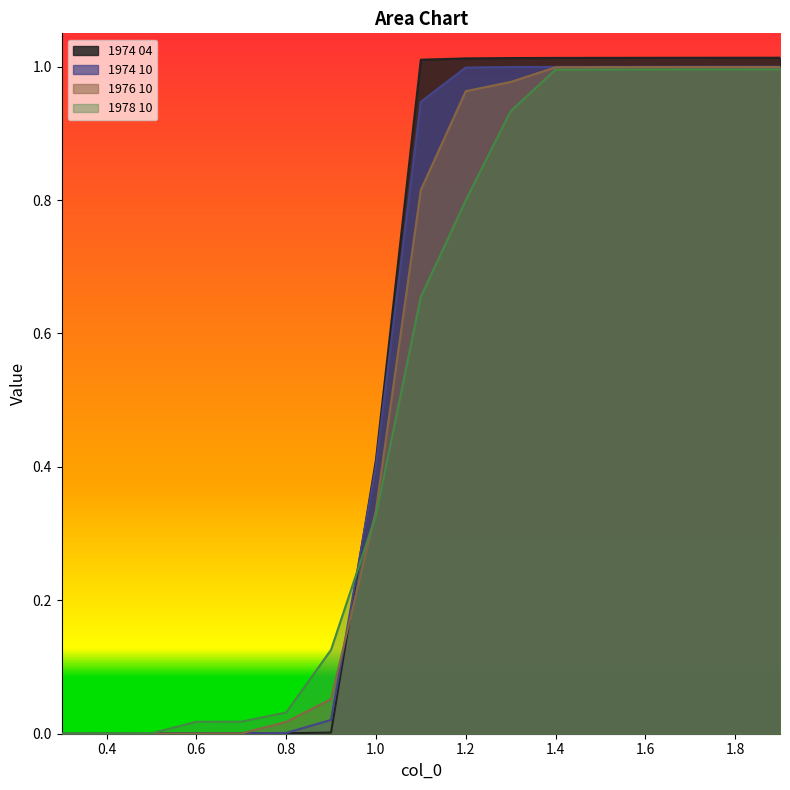

At which category is the sum across all series the highest?

1.9